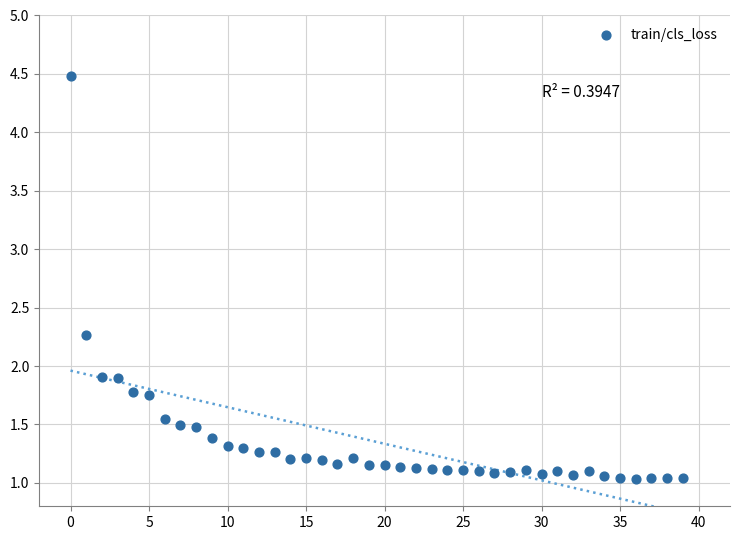

What is the range of Y values (max minus min)?

3.4